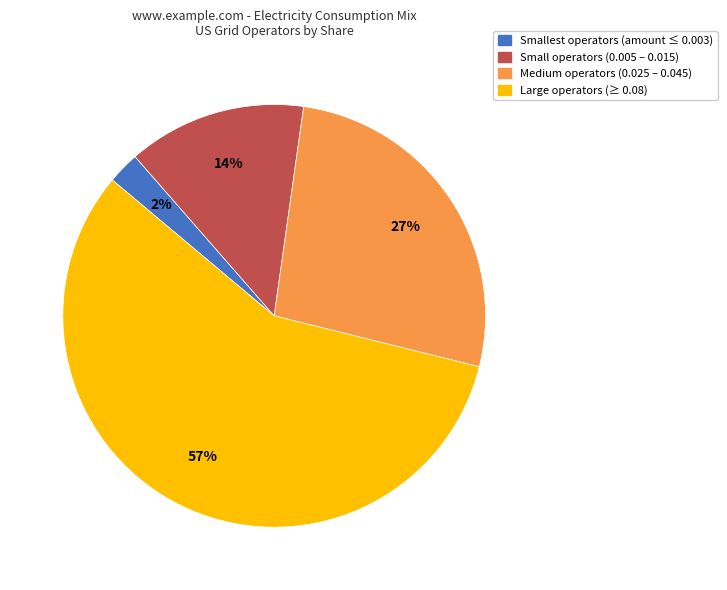

To the nearest percent, what is the difference between the largest and smallest slice percentages?

55%